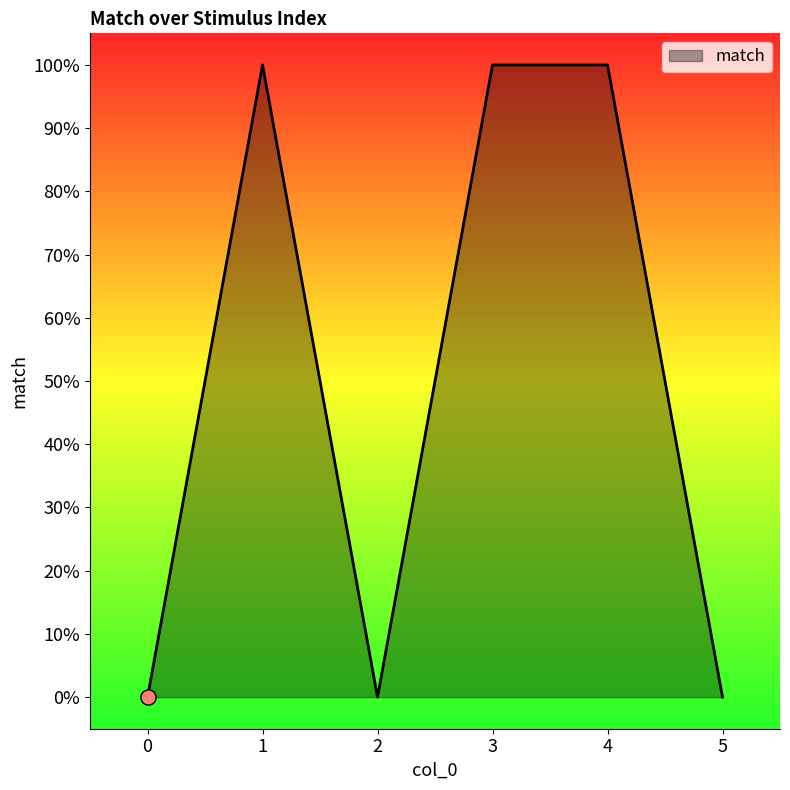

Between 1 and 0, which is larger?

1